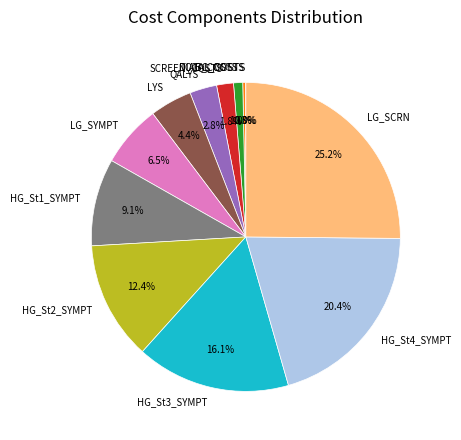

Which category has the biggest portion of the pie?

LG_SCRN